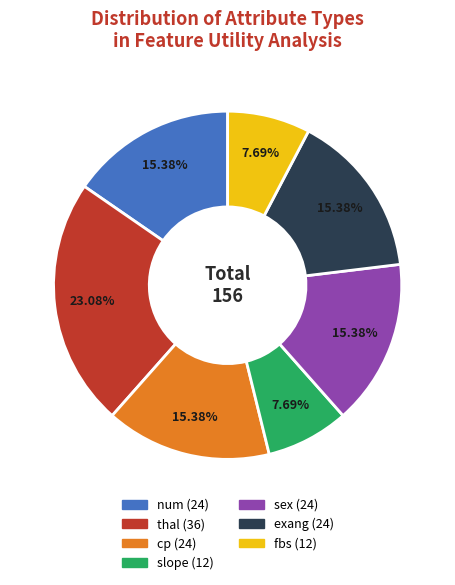

What is the total percentage of cp and num?

30.8%